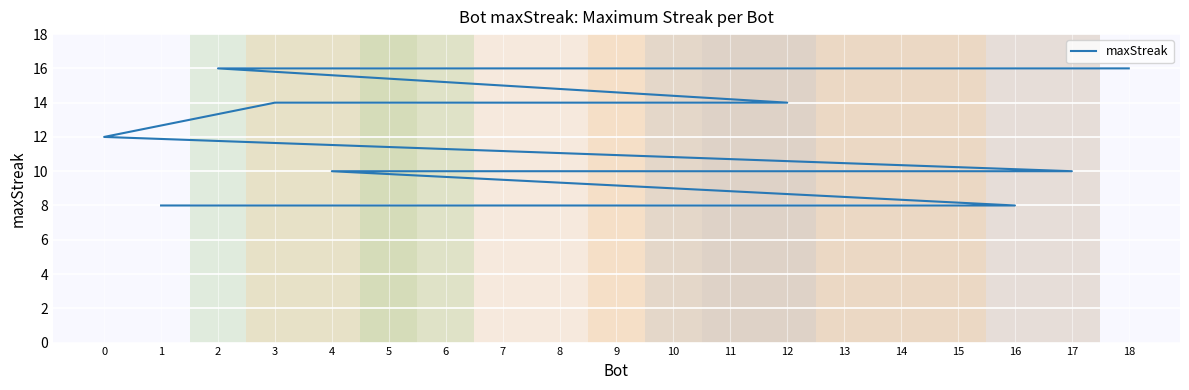

True or false: the data has more than 0 interior local peaks.

False